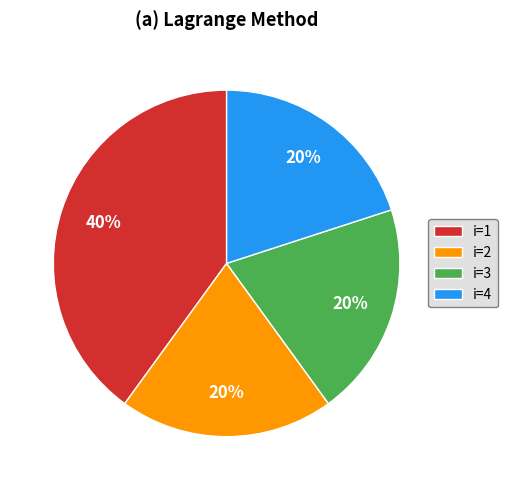

Is i=4 the majority of the pie?

No